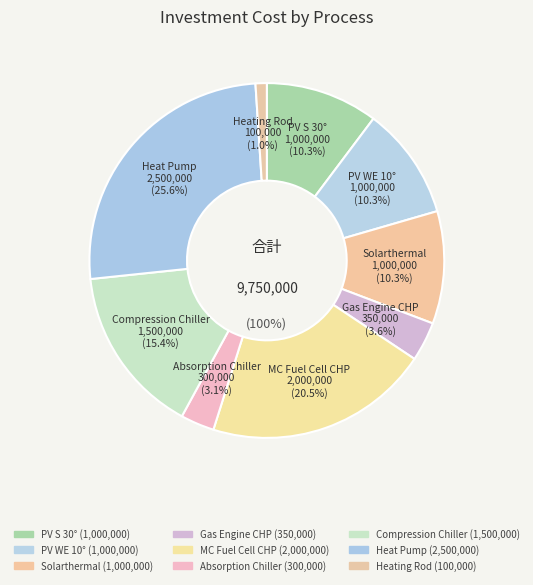

How many segments does this pie chart have?

9